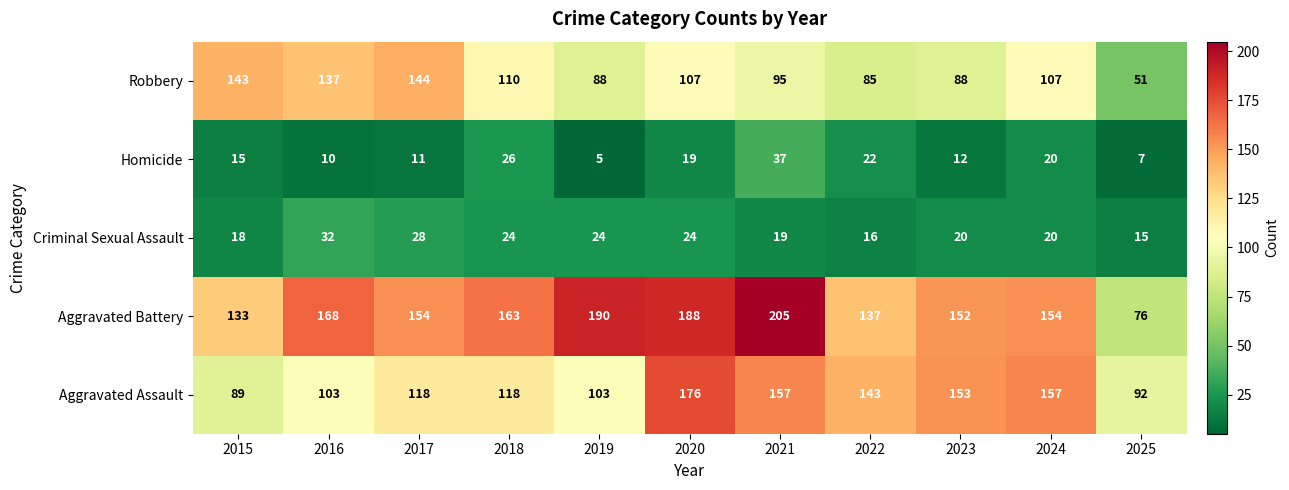

True or false: Aggravated Assault has a value of 128 at 2025.

False